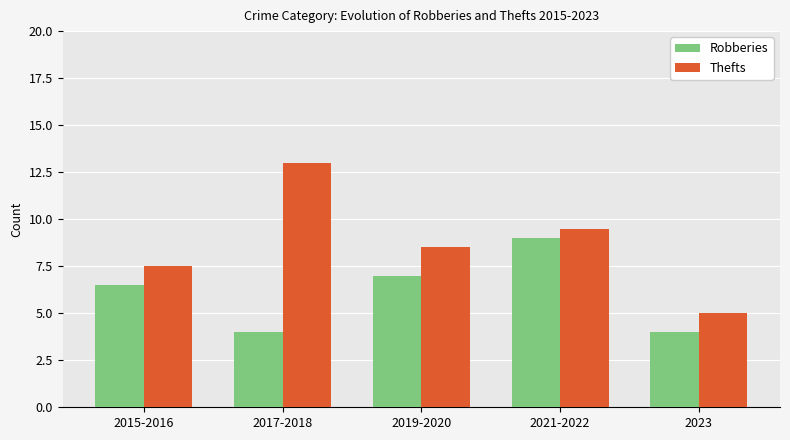

At which label is Robberies closest to 6?

2015-2016